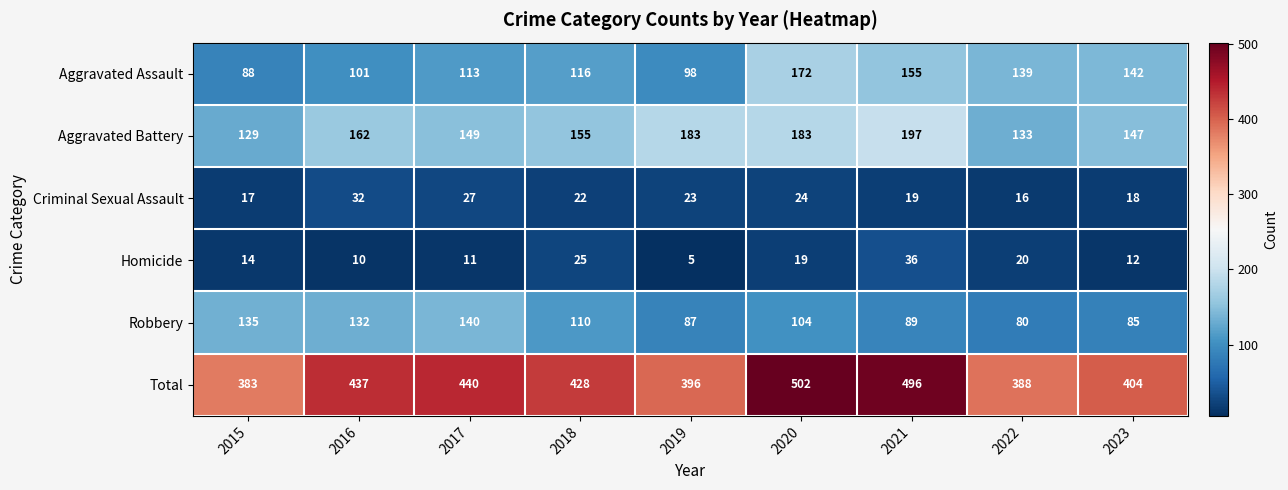

At which label does Aggravated Assault reach its peak?

2020